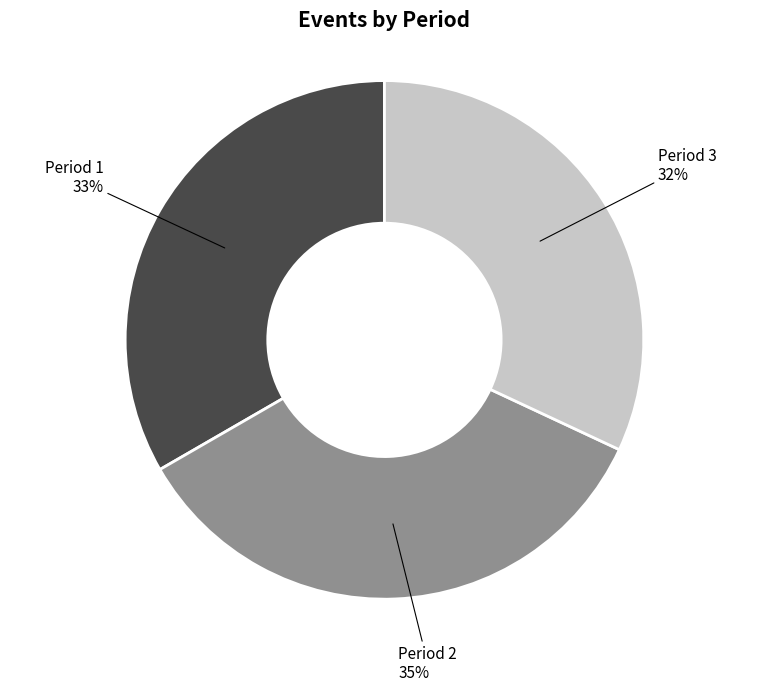

Is there a majority slice in this chart?

No